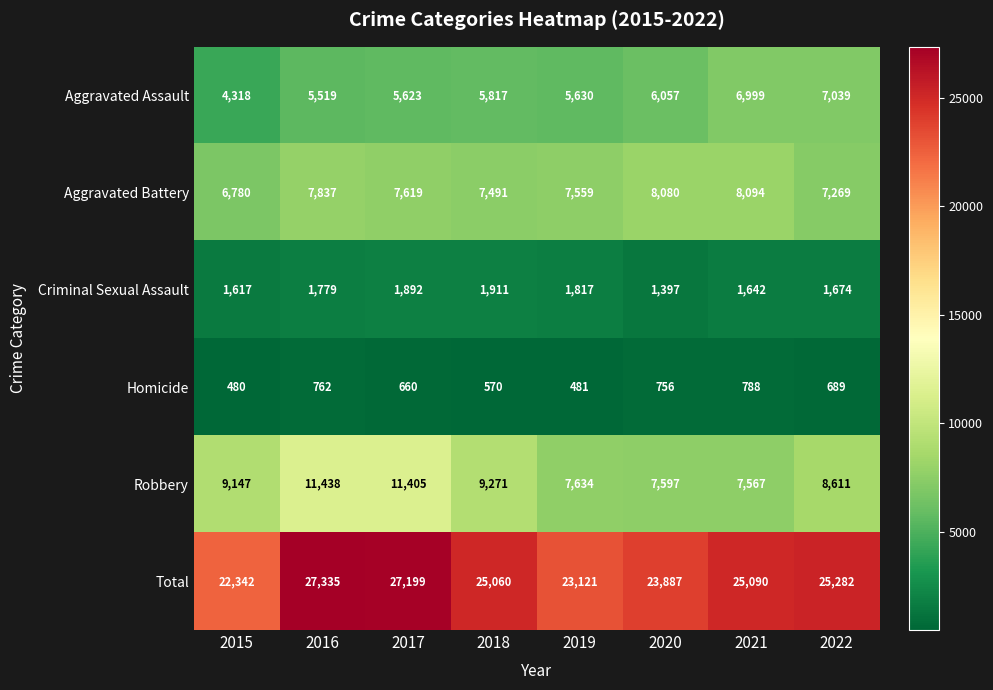

What is the smallest value displayed?

480